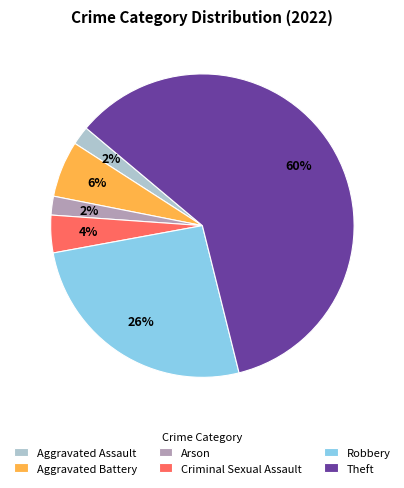

What is the largest slice in the pie chart?

Theft